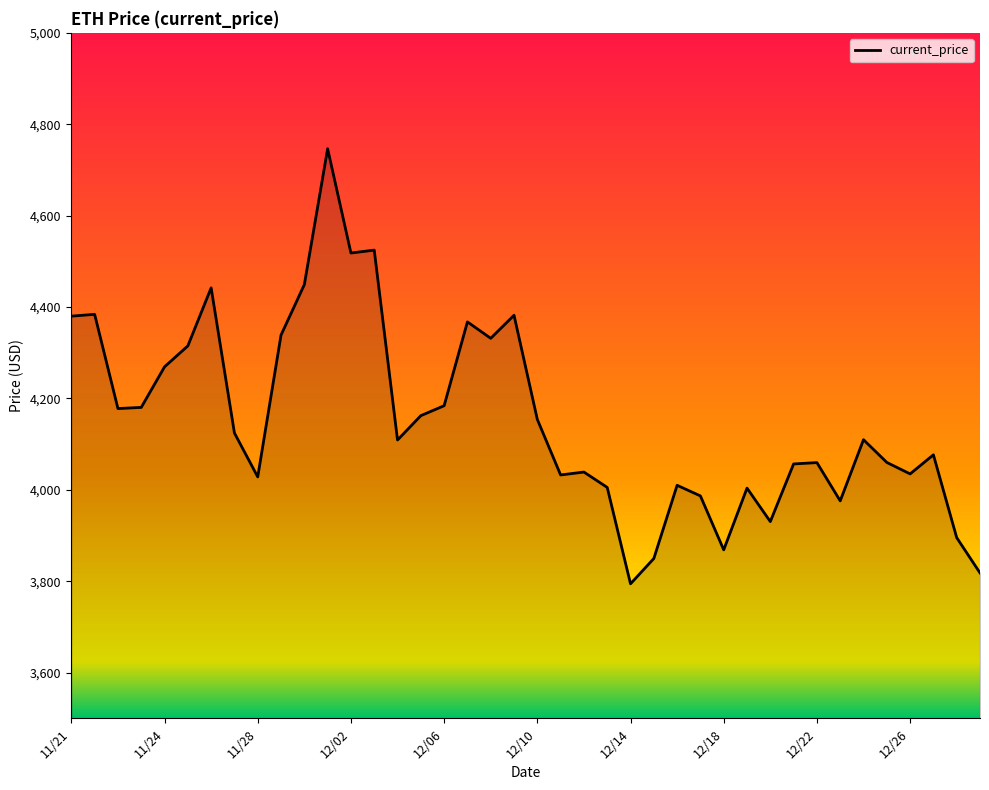

What is the difference between the maximum and minimum values?

952.1